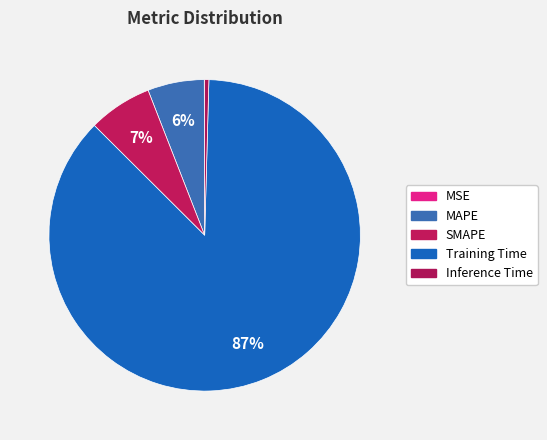

What percentage is NOT represented by SMAPE?

93.4%